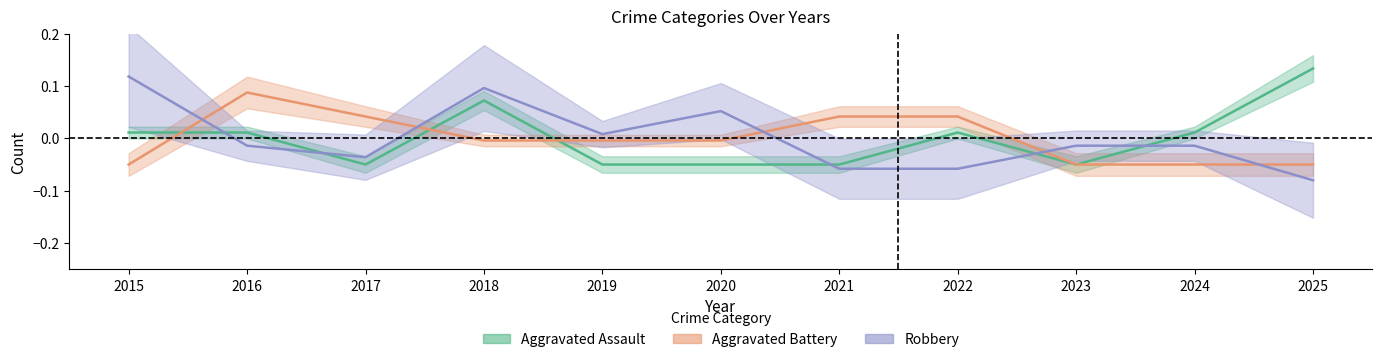

Where does the Aggravated Battery series first go above 0?

2016